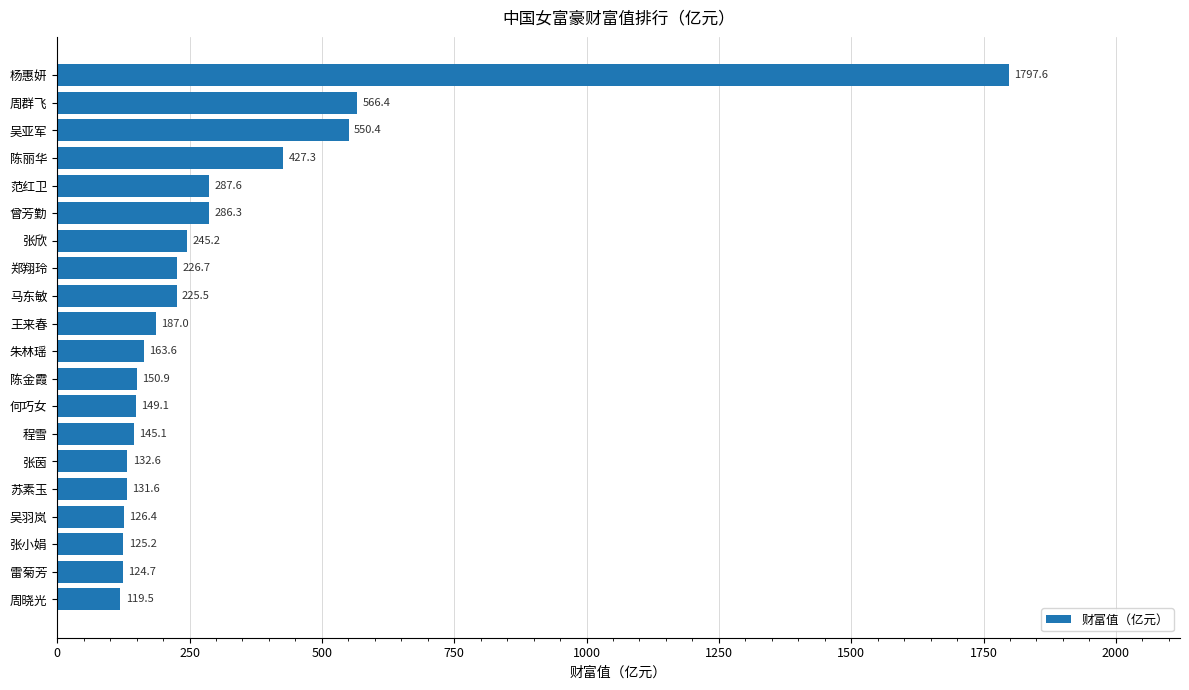

Reading bottom to top, transcribe all the data shown in this chart.

119.5	124.7	125.2	126.4	131.6	132.6	145.1	149.1	150.9	163.6	187.0	225.5	226.7	245.2	286.3	287.6	427.3	550.4	566.4	1797.6